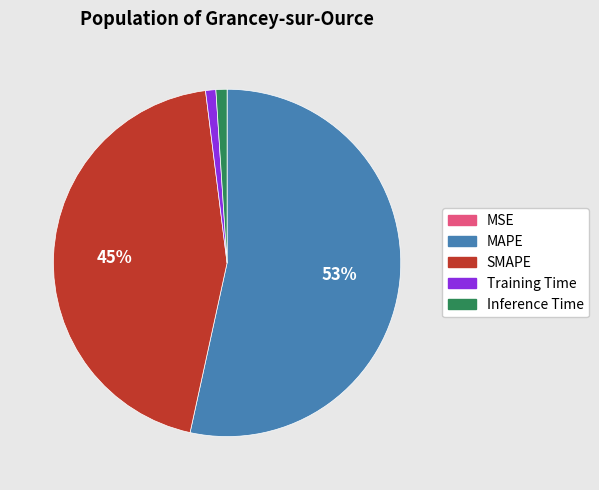

What is the majority slice?

MAPE